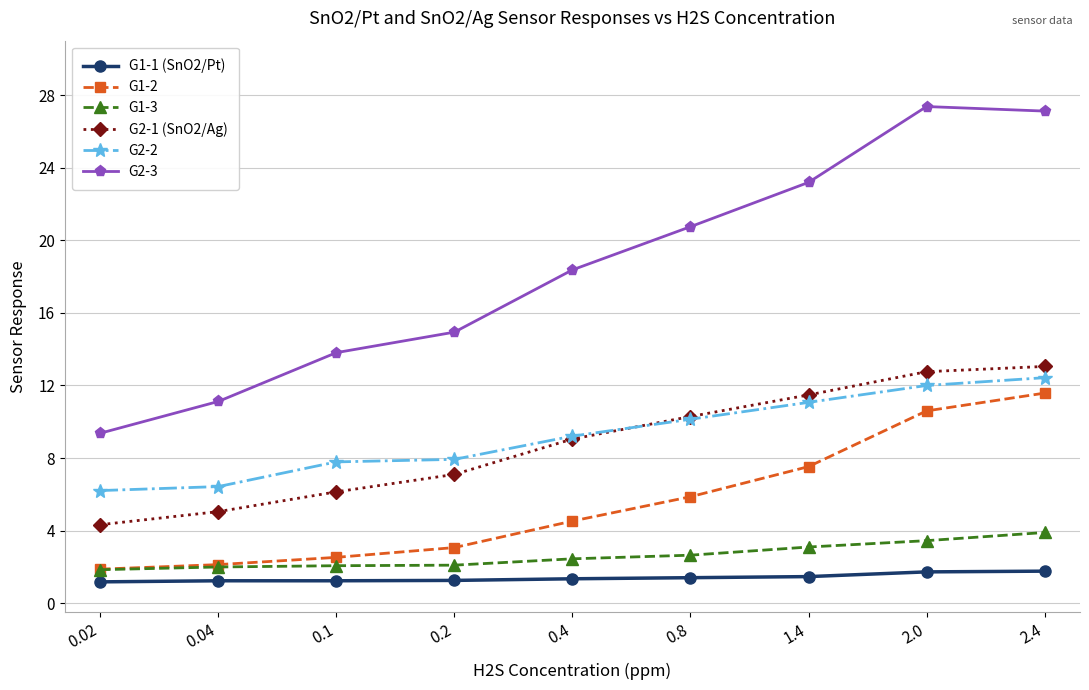

The value of G1-1 (SnO2/Pt) at 0.4 is 1.4. True or false?

True